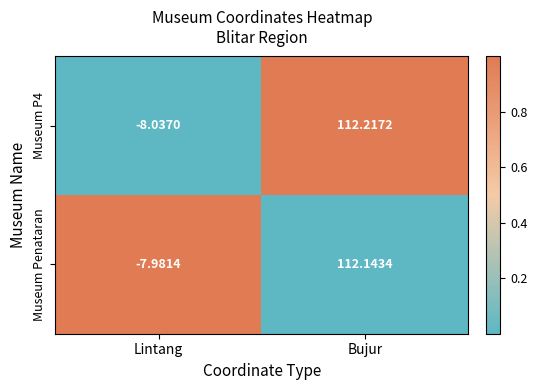

Which category has the lowest value in the Museum P4 series?

Lintang